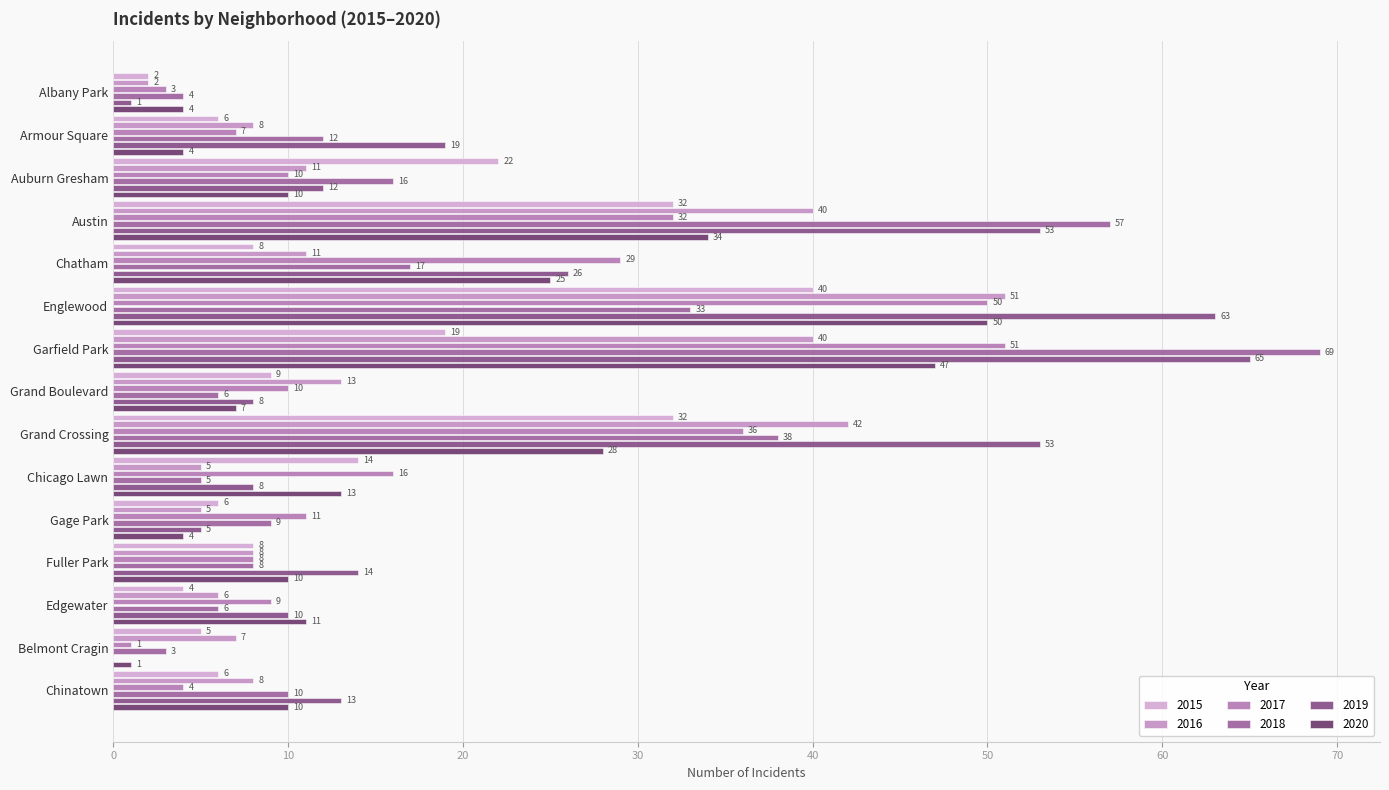

At how many categories does at least one series exceed 35?

4